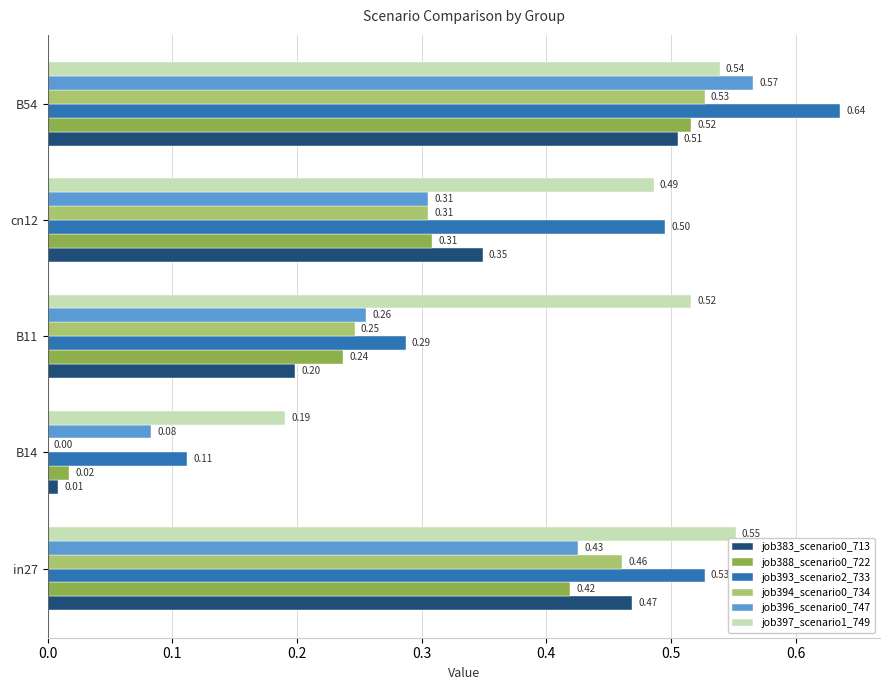

Which series has the largest total across all categories?

job397_scenario1_749